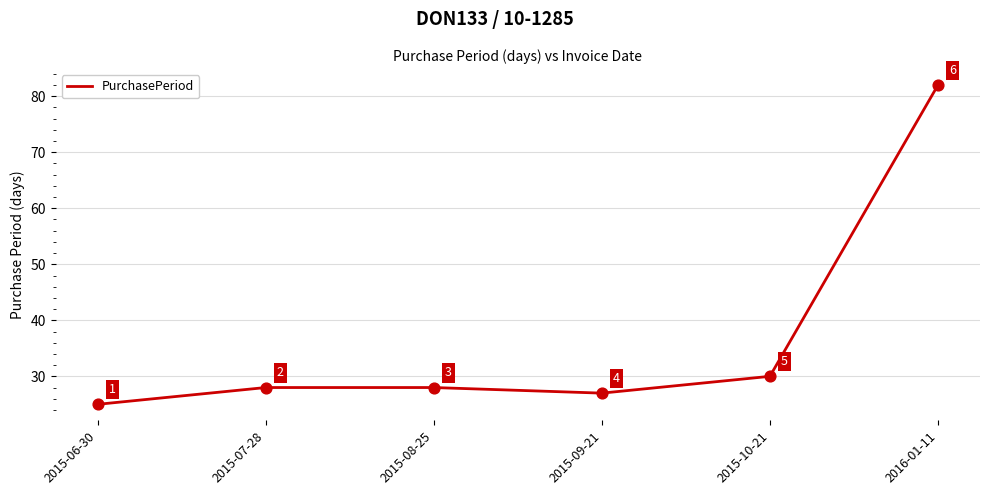

What is the ratio of the value at 2015-09-21 to the value at 2015-08-25?

1.0